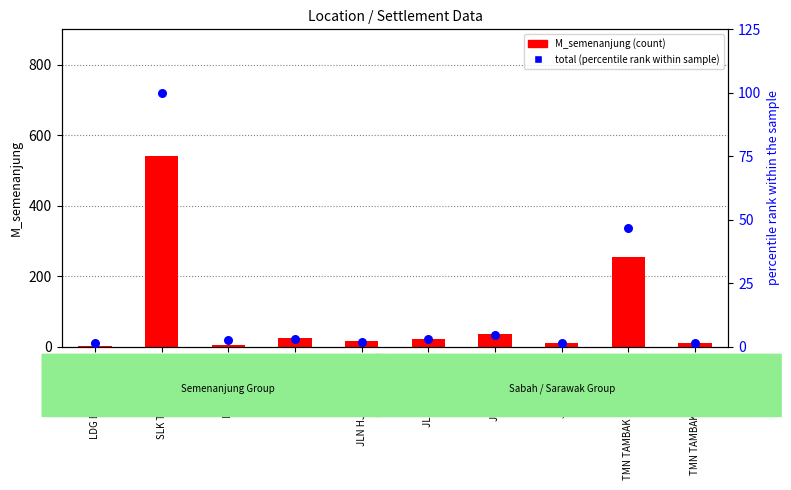

Is the value of M_semenanjung (count) at LDG RADELLA greater than the value of total (percentile rank within sample) at TMN TAMBAK PAYA INDAH?

Yes